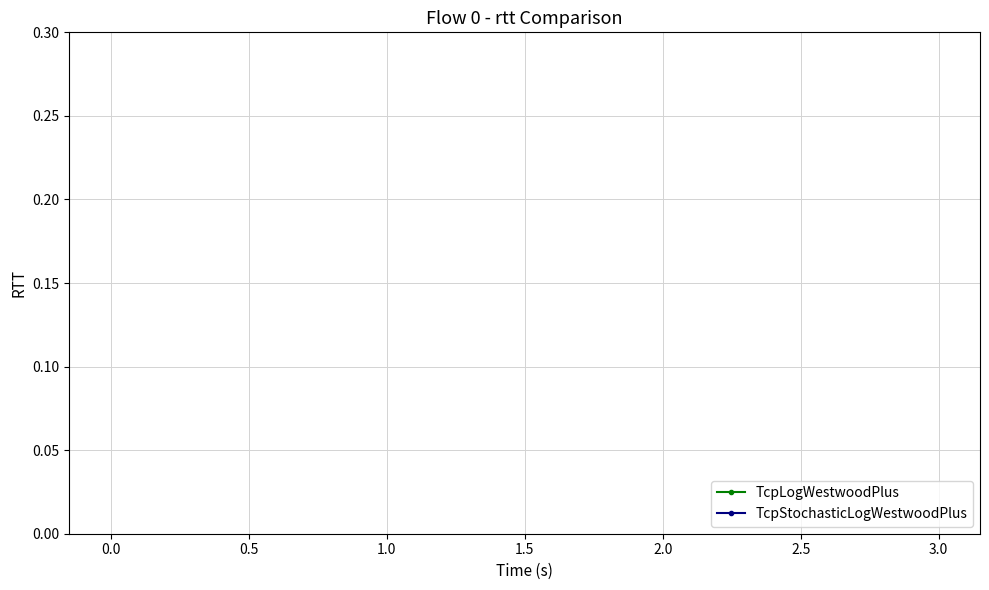

How many values in the TcpStochasticLogWestwoodPlus series are below 3?

2